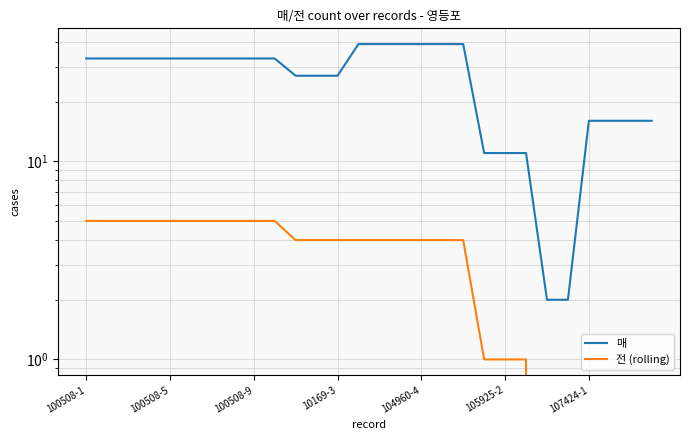

What is the average value of the 전 (rolling) series?

3